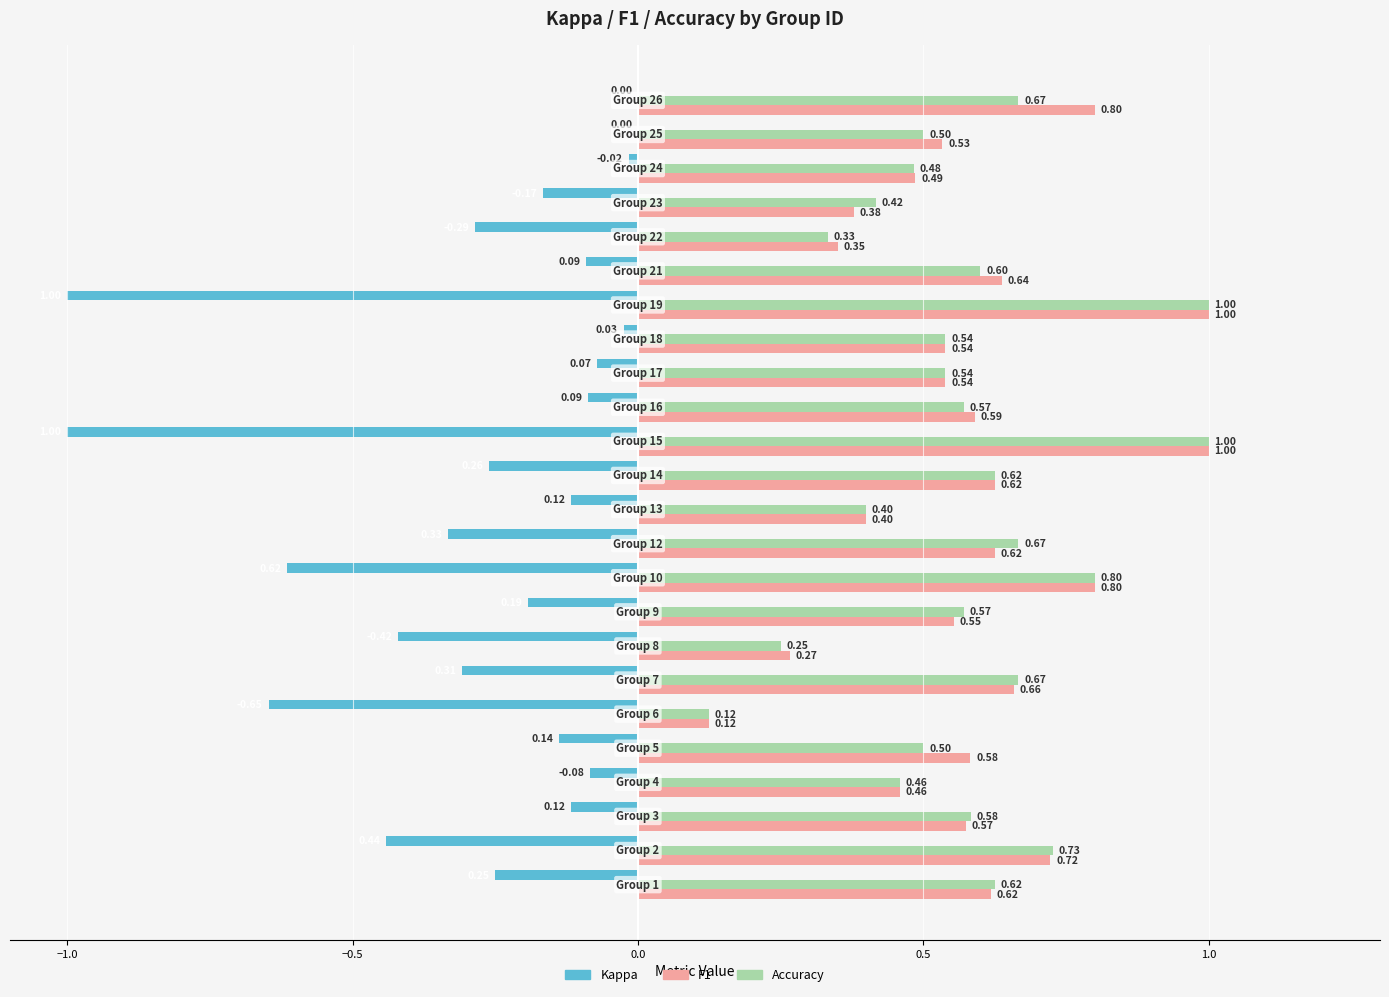

What is the smallest value displayed?

-1.0